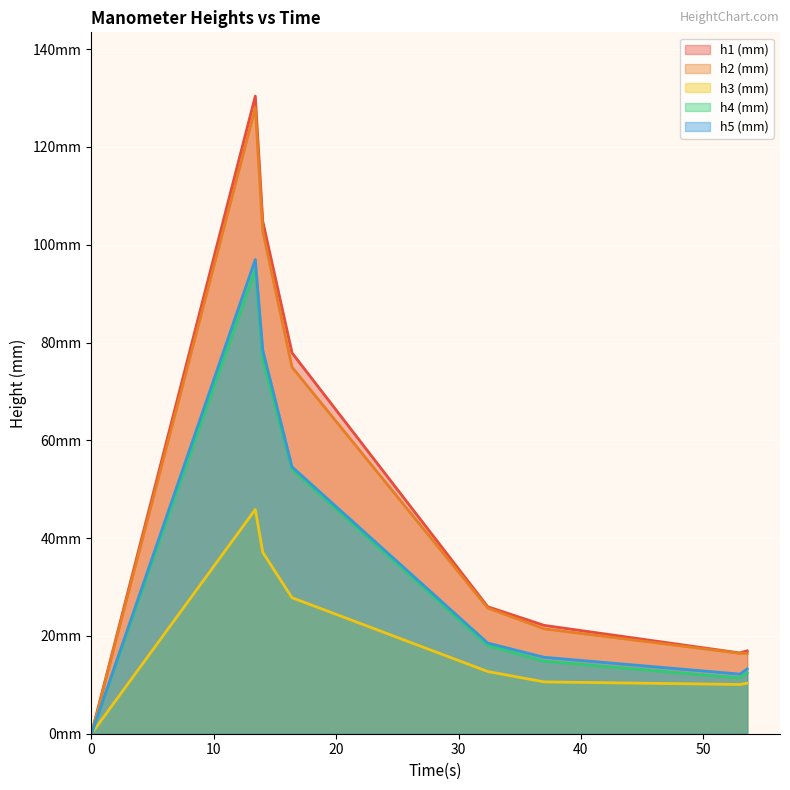

What is the greatest value displayed?

130.4